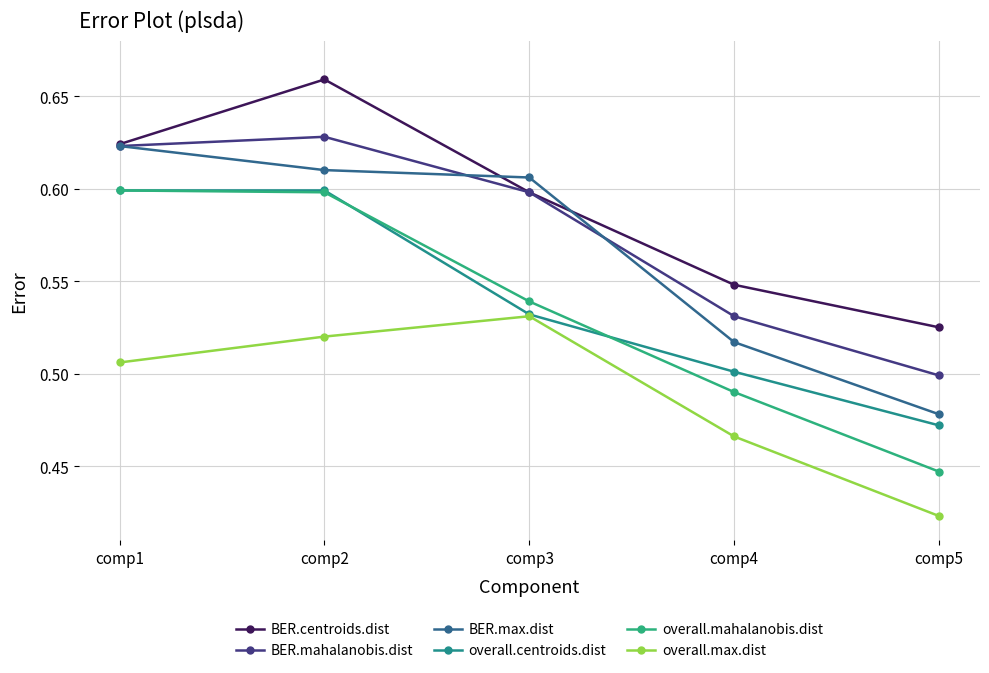

List the series in order of their peak value, highest first.

BER.centroids.dist, BER.mahalanobis.dist, BER.max.dist, overall.centroids.dist, overall.mahalanobis.dist, overall.max.dist